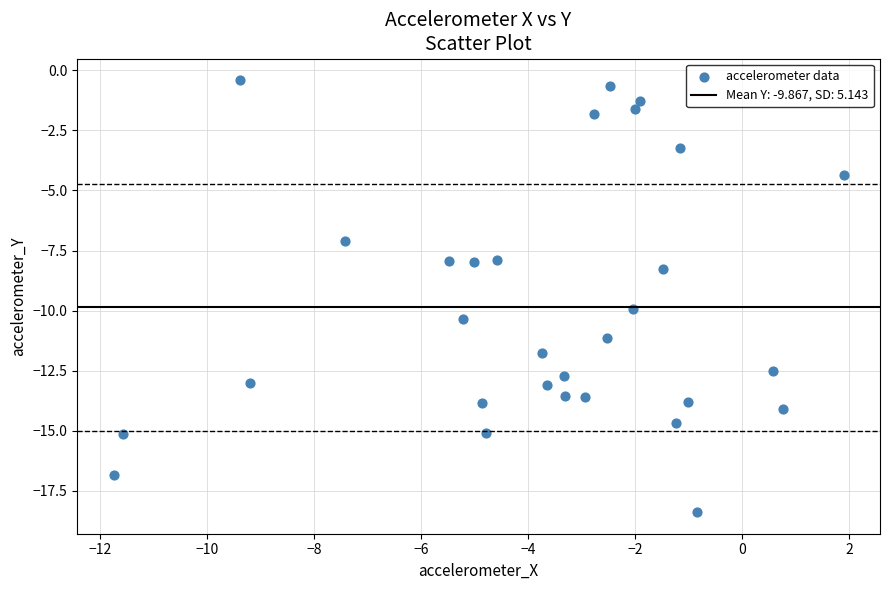

What is the range of Y values (max minus min)?

18.0